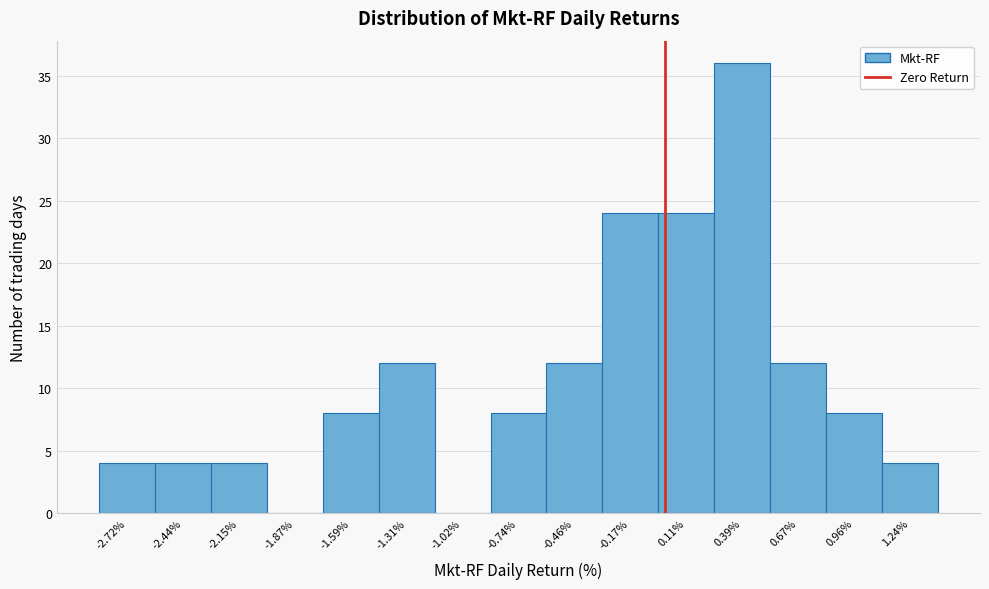

Which range on the x-axis has the tallest bar?

0.25 to 0.55